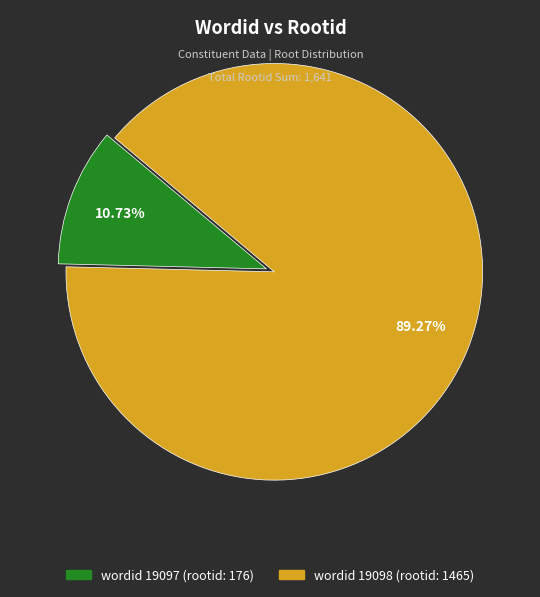

Is there a majority slice in this chart?

Yes